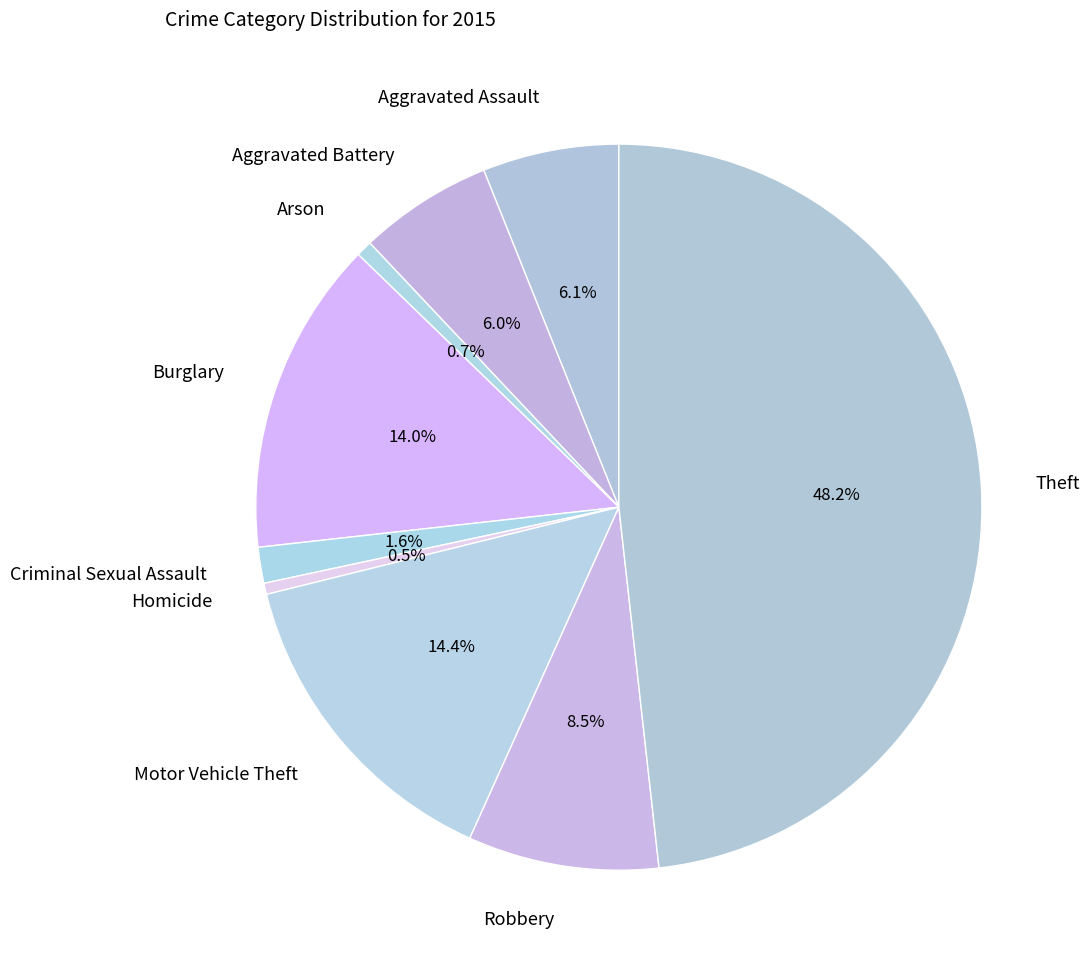

What percentage is the Motor Vehicle Theft slice, to the nearest percent?

14%